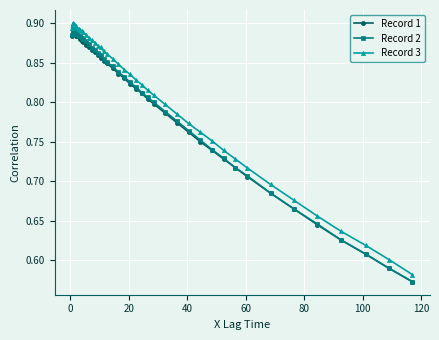

Count the Record 2 values in the range 0 to 1.

40